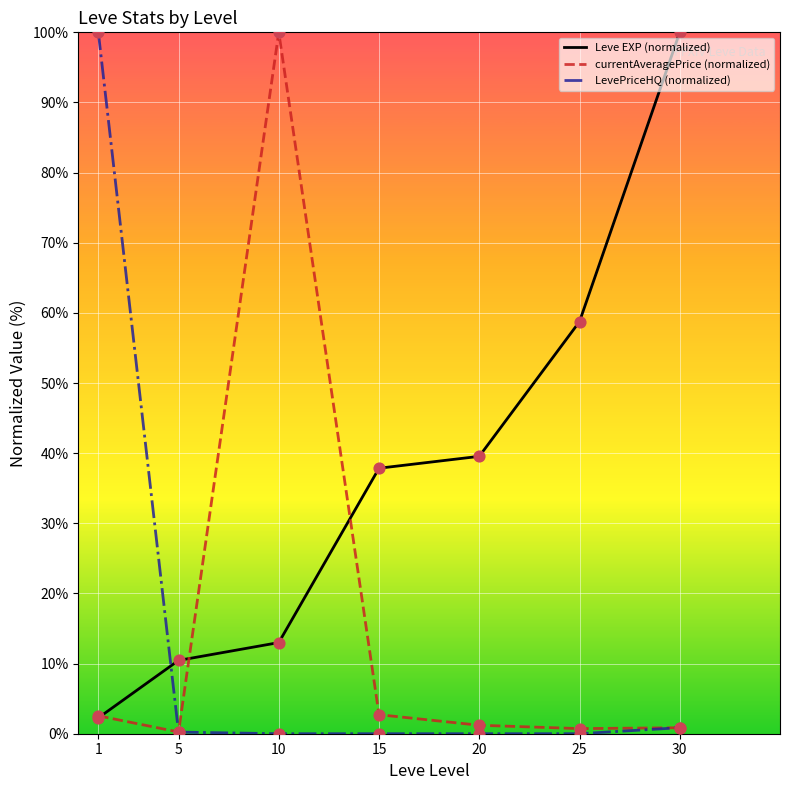

What is the total value across all series at 1?

104.8